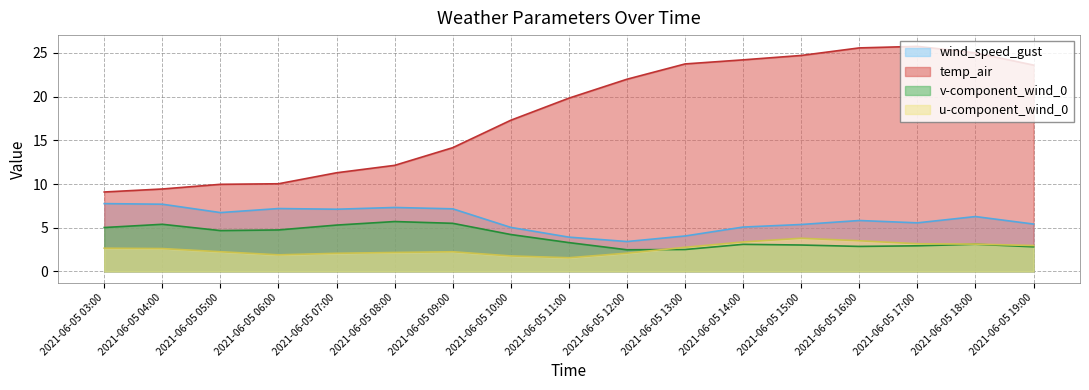

What is the maximum value for wind_speed_gust?

7.8